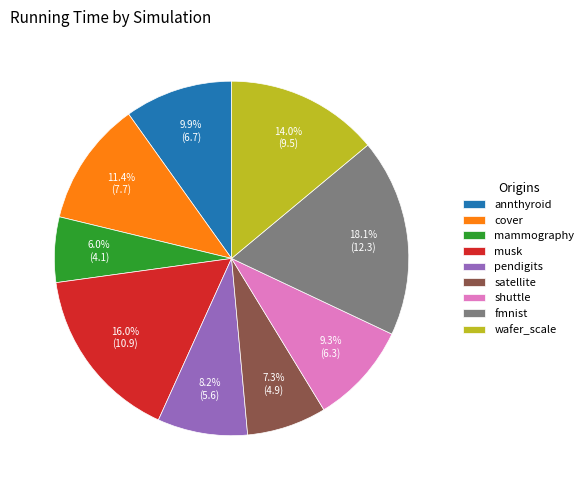

How many slices are in this pie chart?

9